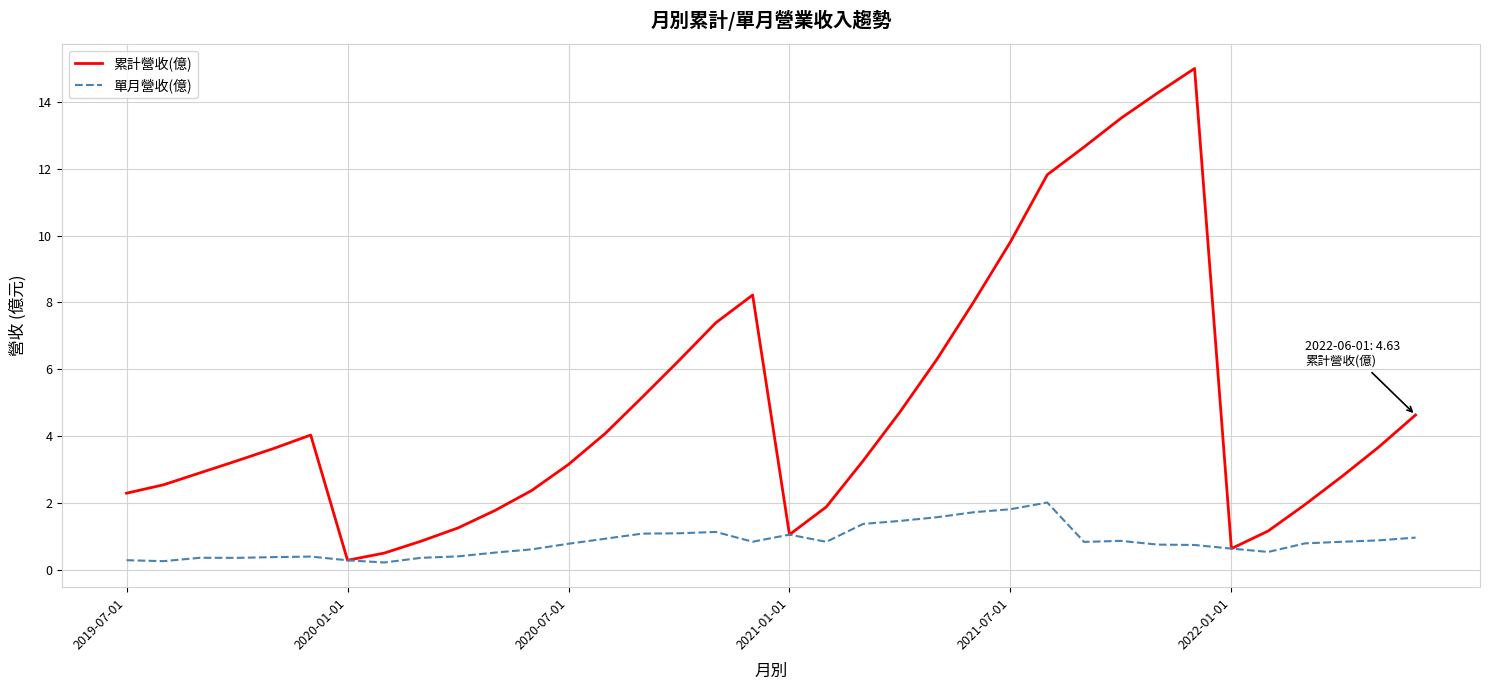

Which series has the widest spread of values?

累計營收(億)